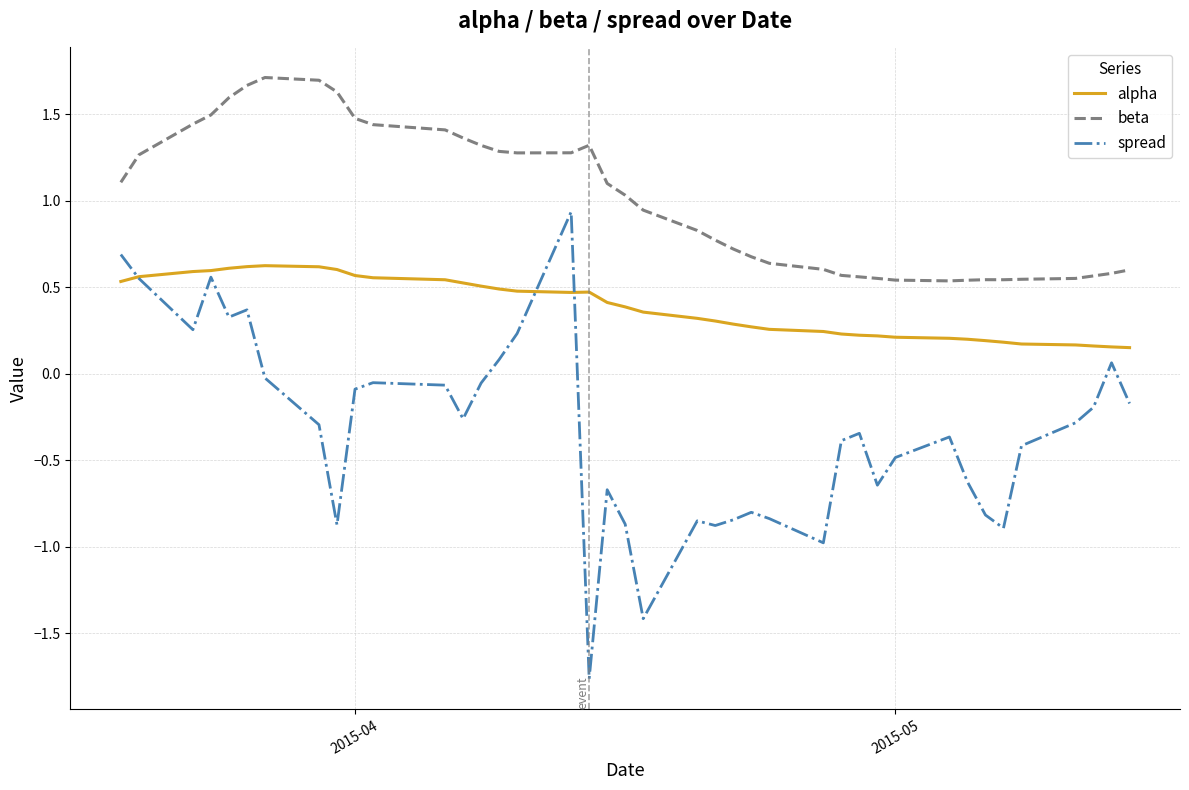

What is the maximum value shown in the chart?

1.7